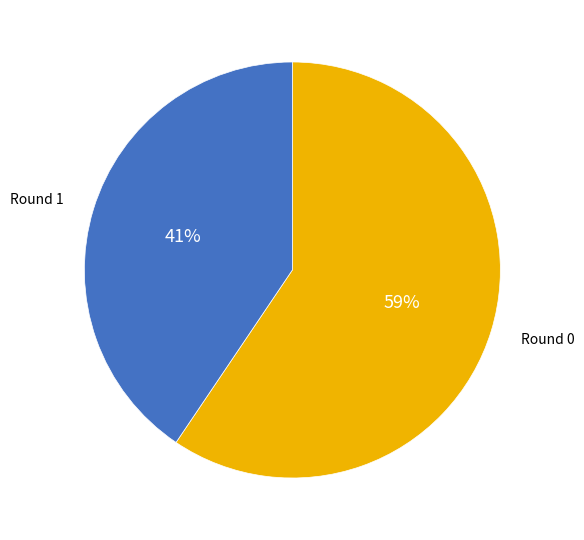

Rank the categories by value from lowest to highest.

Round 1, Round 0